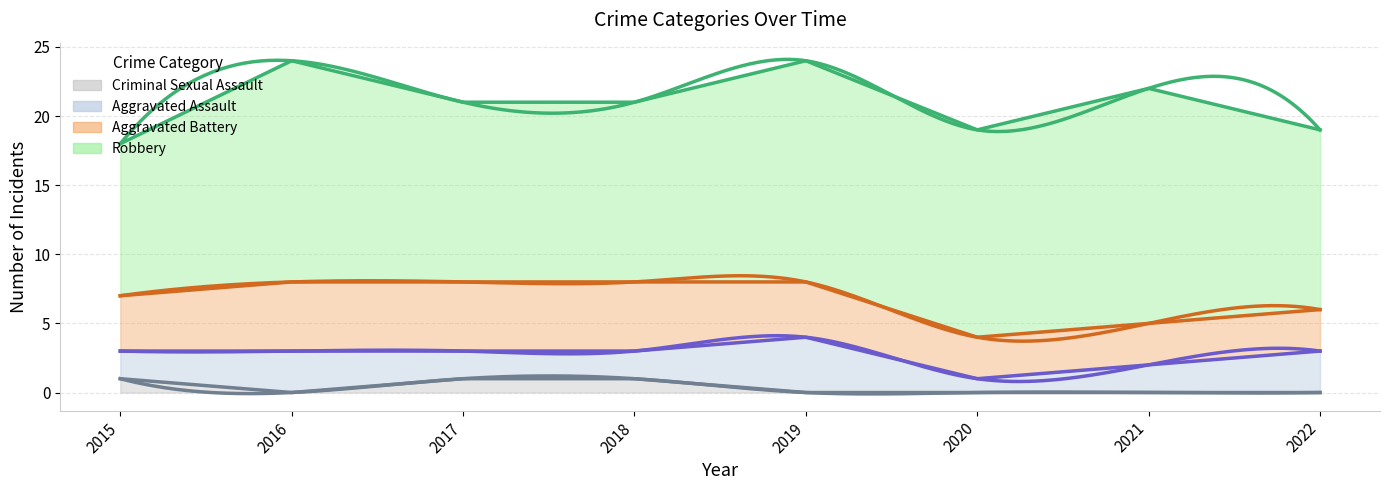

Count the Criminal Sexual Assault values in the range 0 to 1.

8